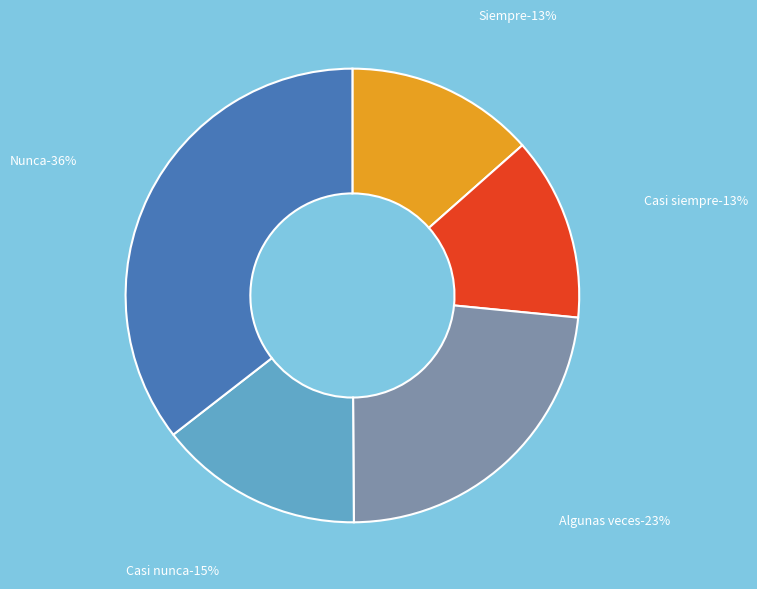

Is it true that Casi nunca is 15% of the pie?

True